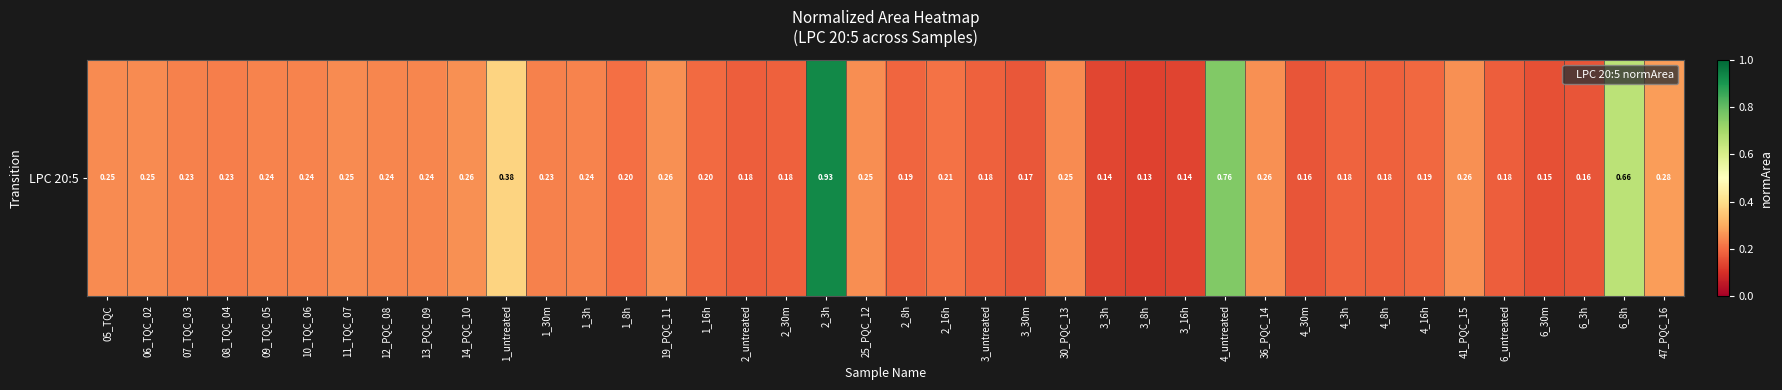

What is the maximum value shown in the chart?

0.9